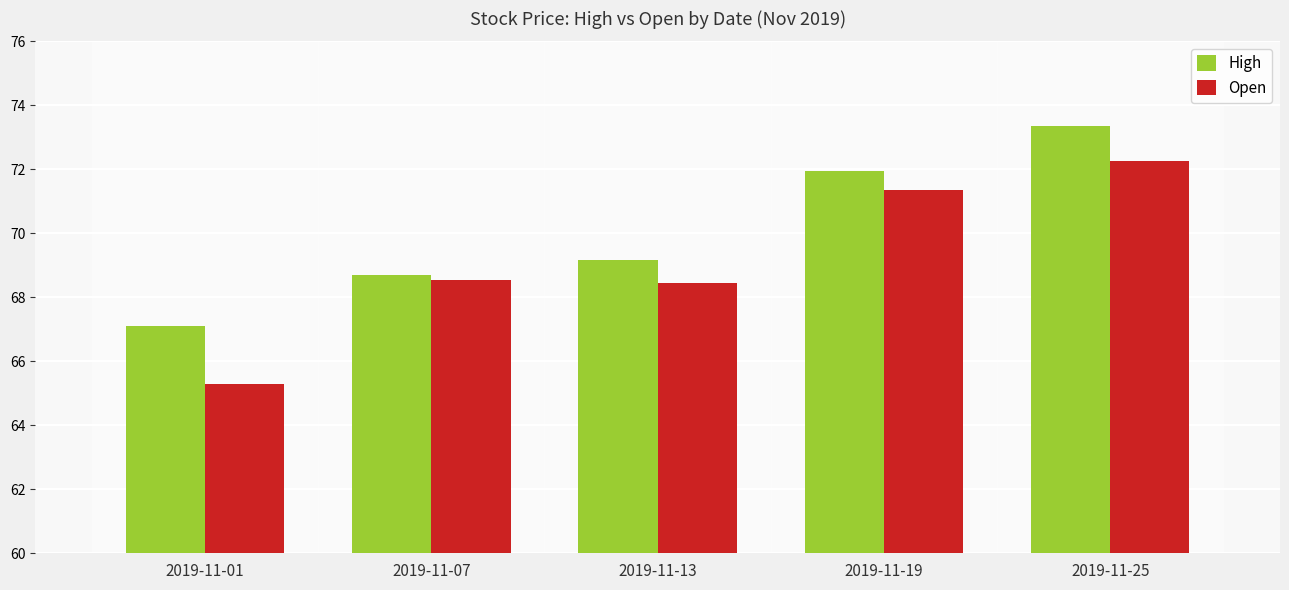

What is the spread (max minus min) of values at 2019-11-19?

0.6